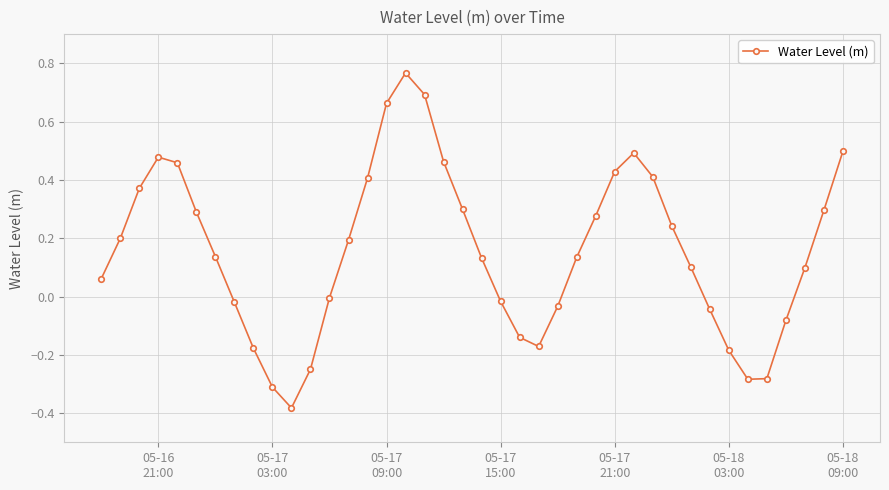

What is the difference between the maximum and minimum values?

1.1